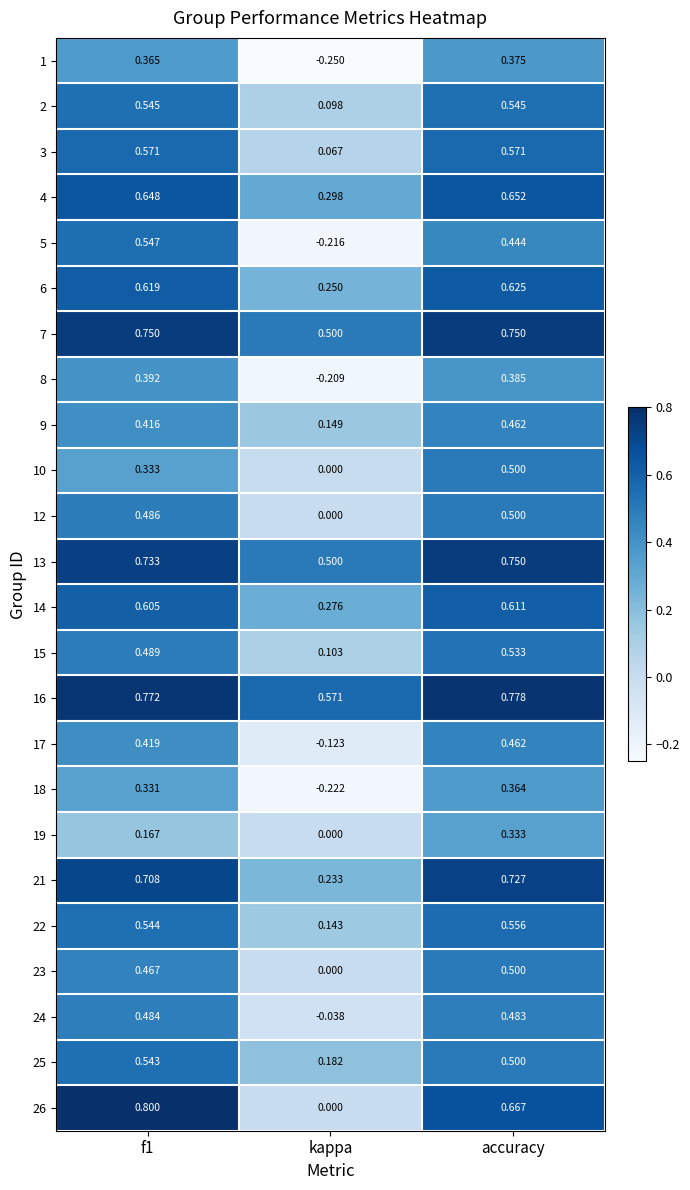

Which category has the lowest value in the 24 series?

kappa